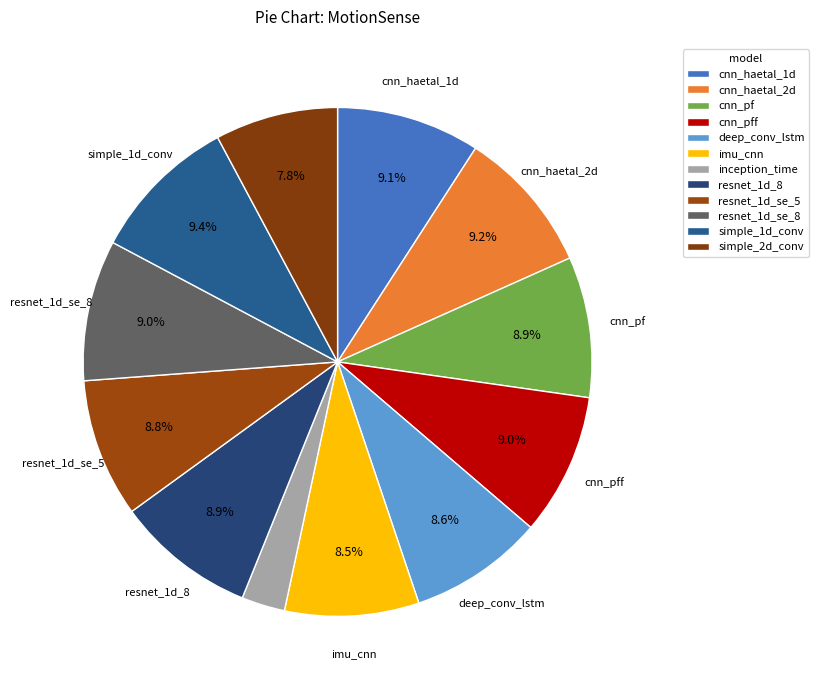

To the nearest percent, what is the combined percentage of resnet_1d_8 and cnn_pff?

18%